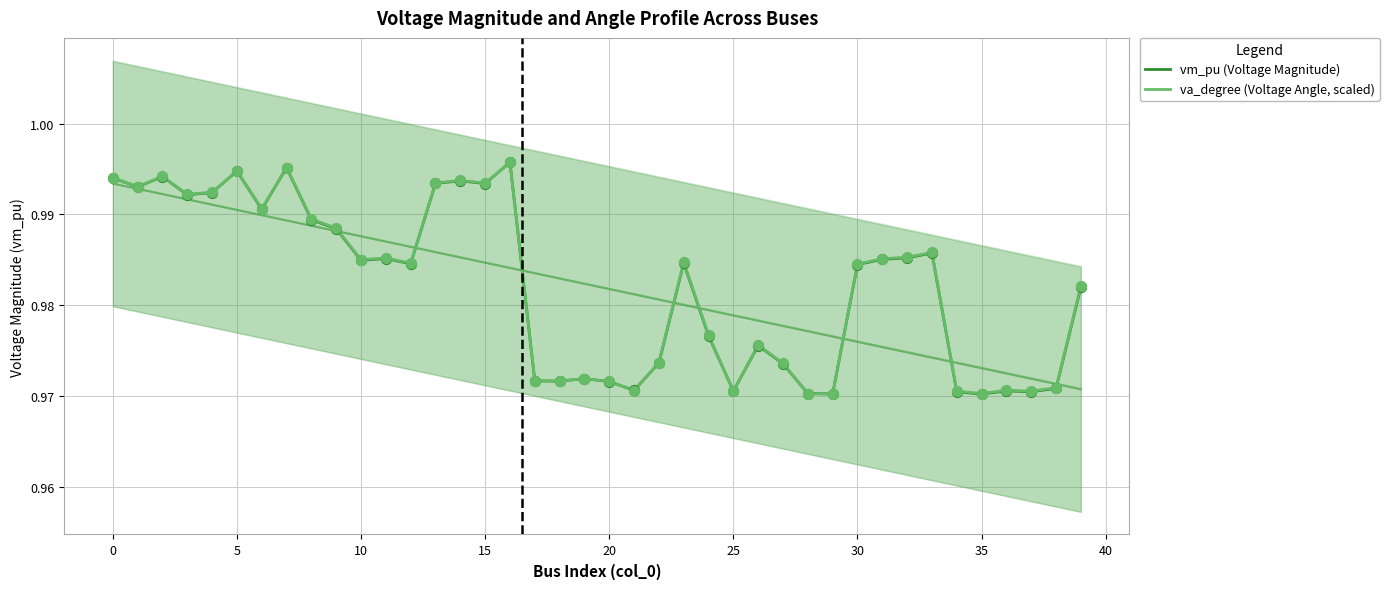

Which series contains the lowest Y value?

vm_pu (Voltage Magnitude)